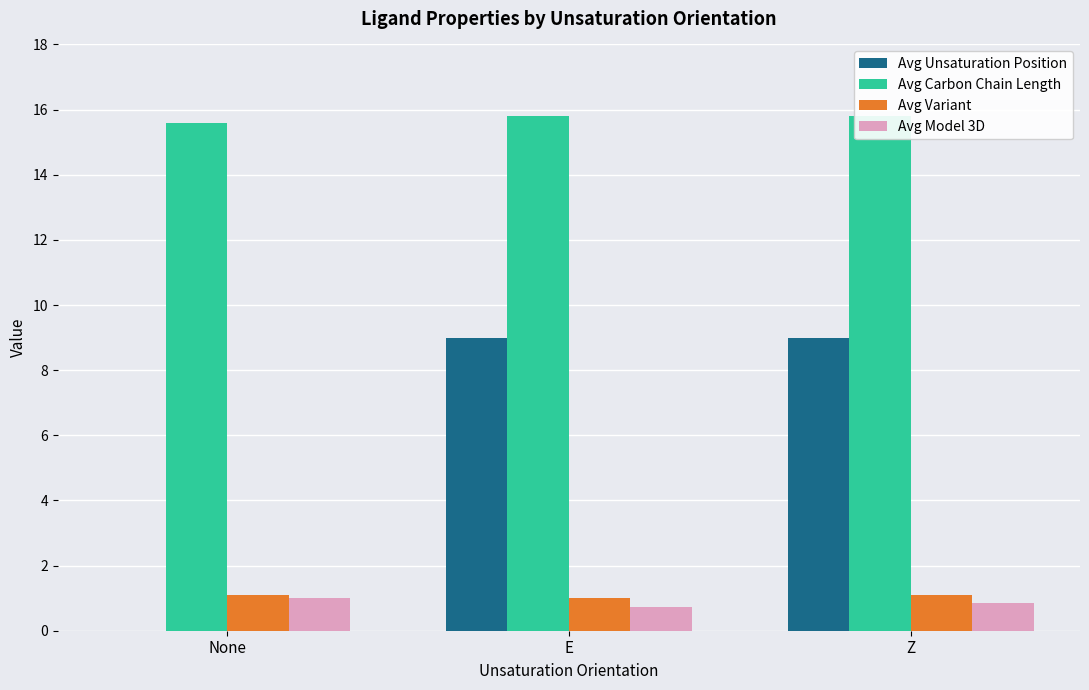

What is the value of the Avg Model 3D bar at the 3rd from the left?

0.8